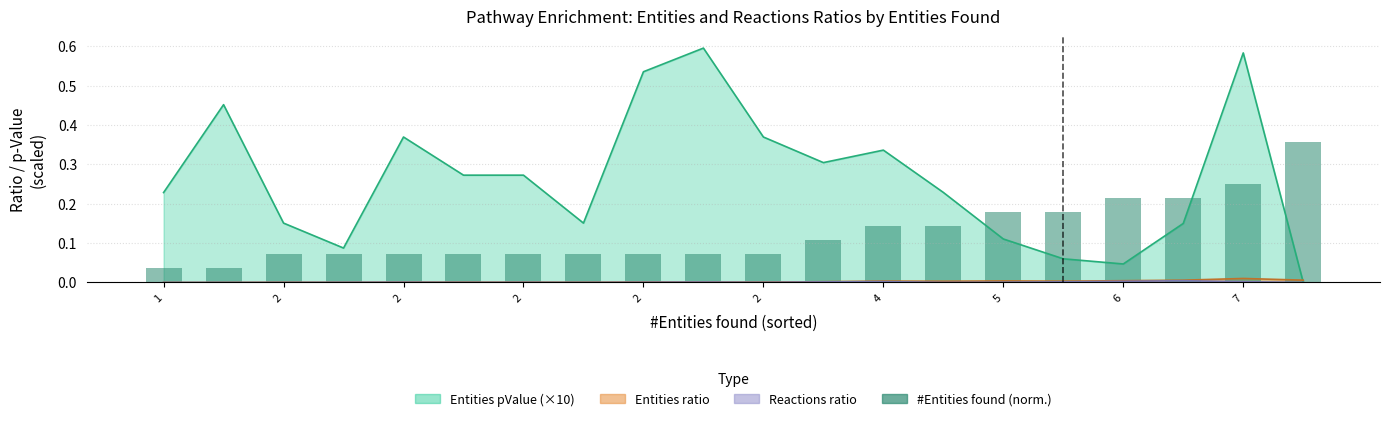

What is the average value?

0.1